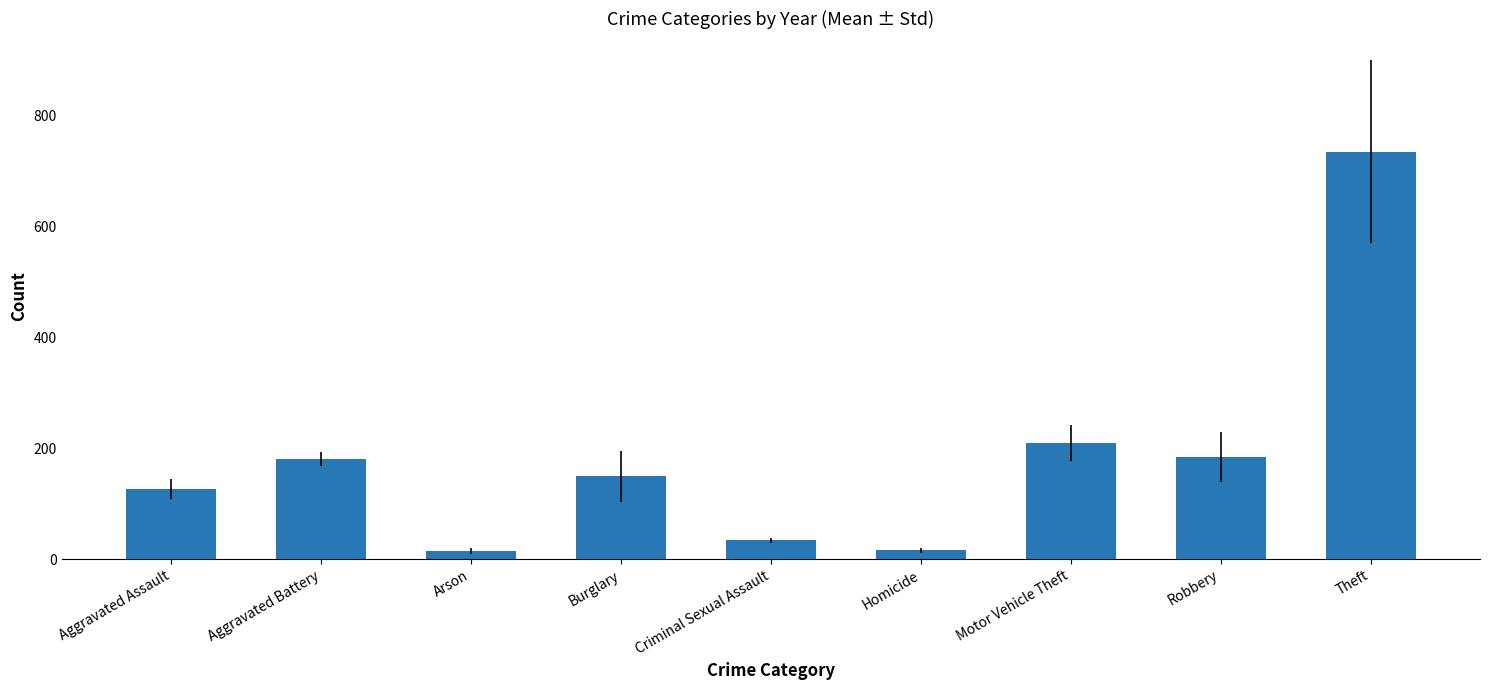

True or false: the data shows 735.5 at Theft.

True